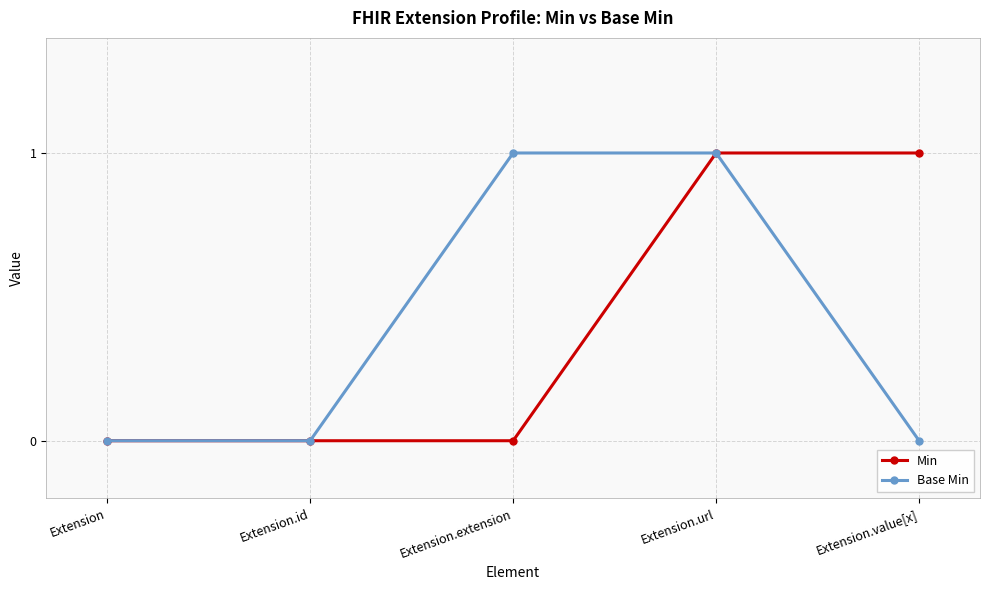

Which series changed the most between Extension.url and Extension.value[x]?

Base Min